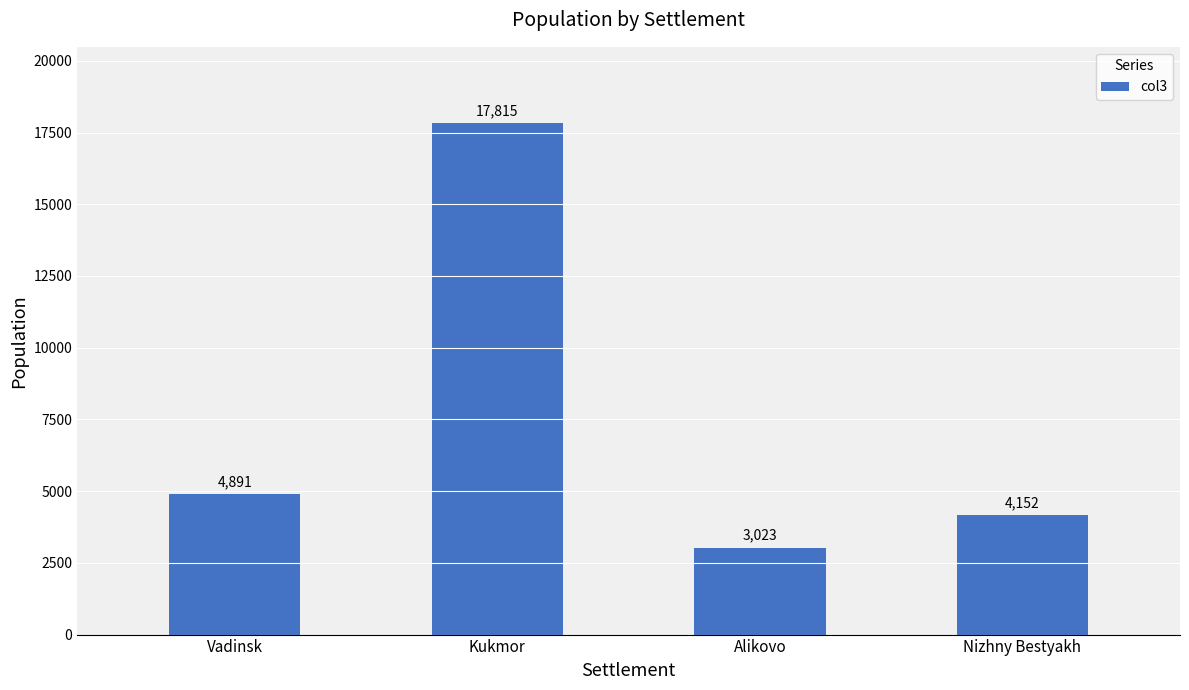

Reading left to right, extract all data points from this chart.

Vadinsk=4891	Kukmor=17815	Alikovo=3023	Nizhny Bestyakh=4152